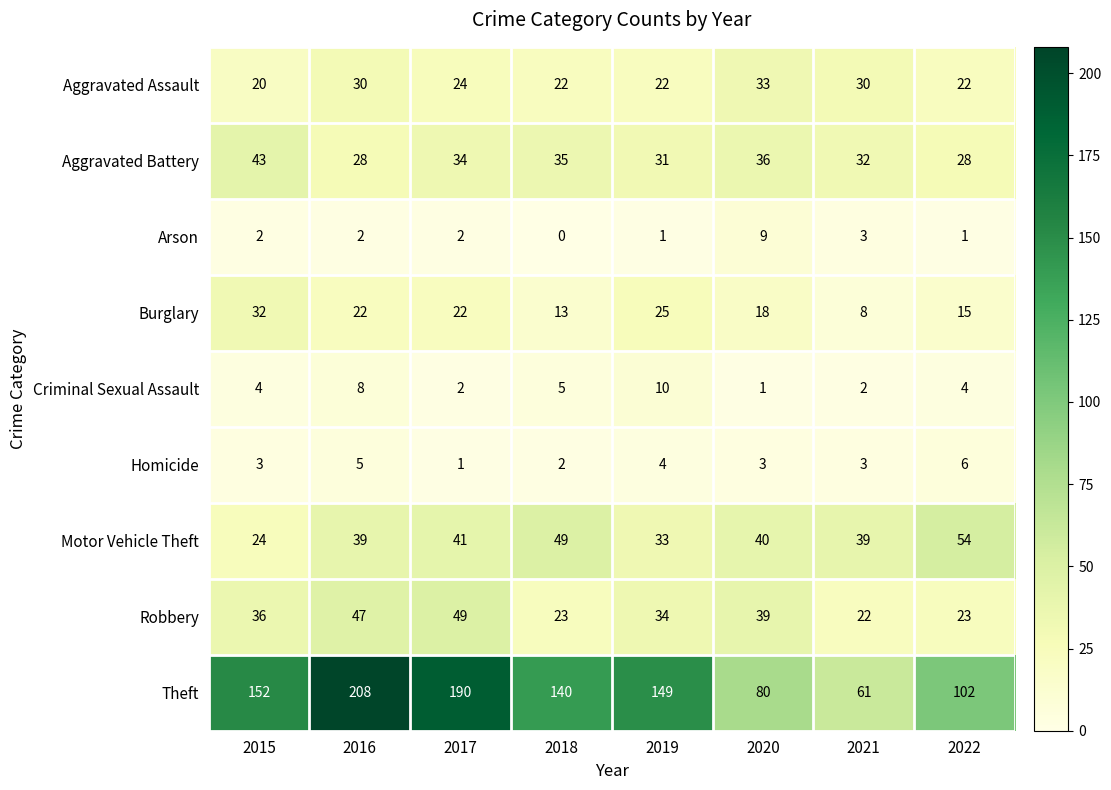

What is the difference between the maximum and minimum values in the Aggravated Assault series?

13